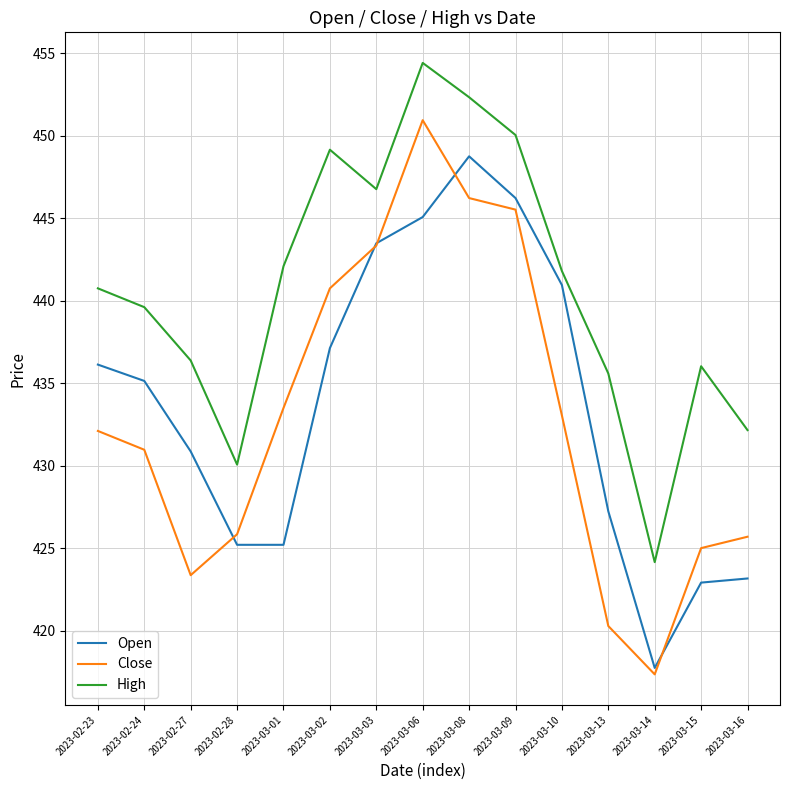

Which series has the widest spread of values?

Close